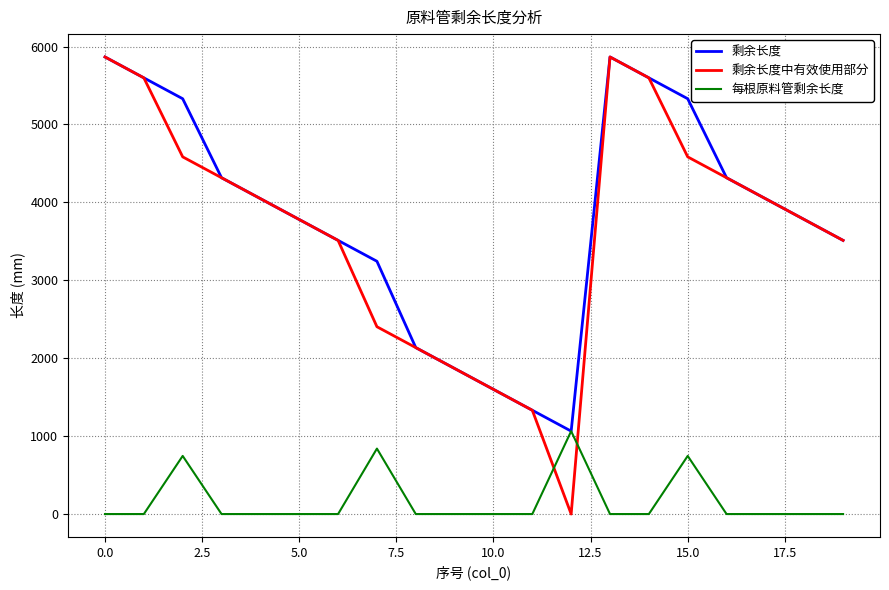

Which series has the largest range (max minus min)?

剩余长度中有效使用部分